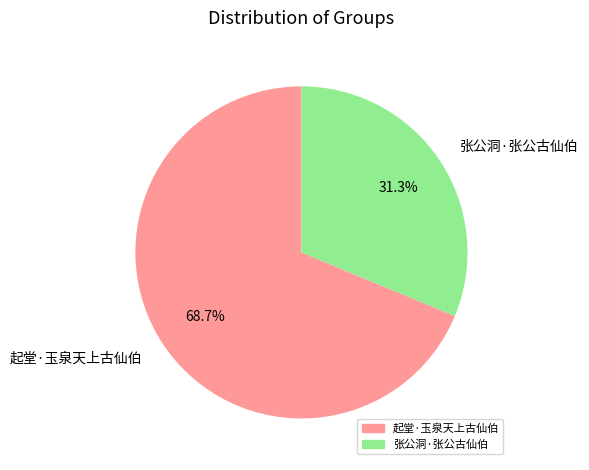

Does 起堂·玉泉天上古仙伯 account for over 50% of the chart?

Yes